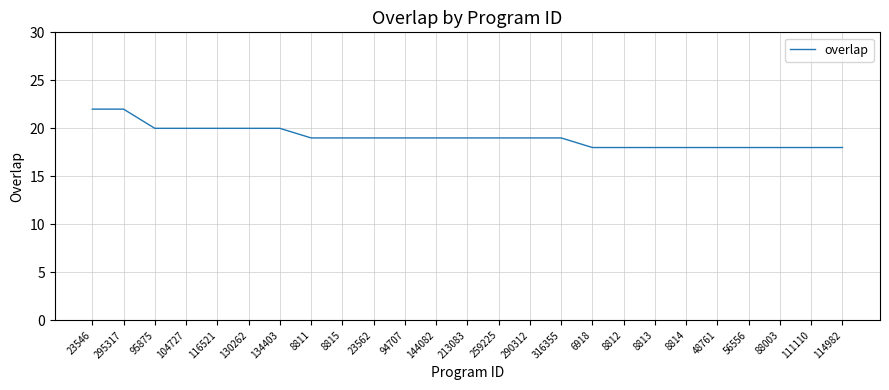

What is the maximum value shown in the chart?

22